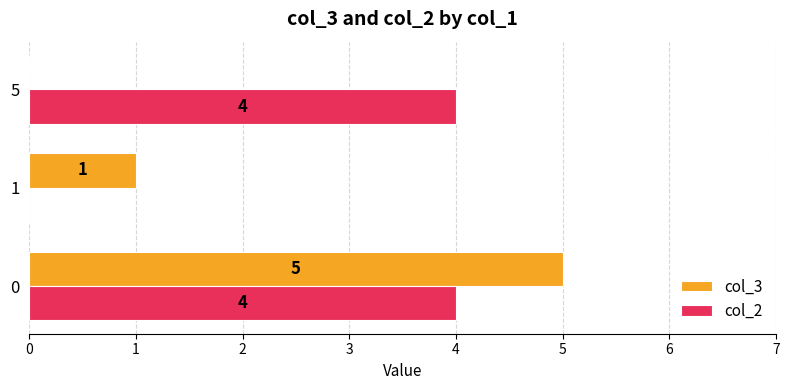

What is the greatest value displayed?

5